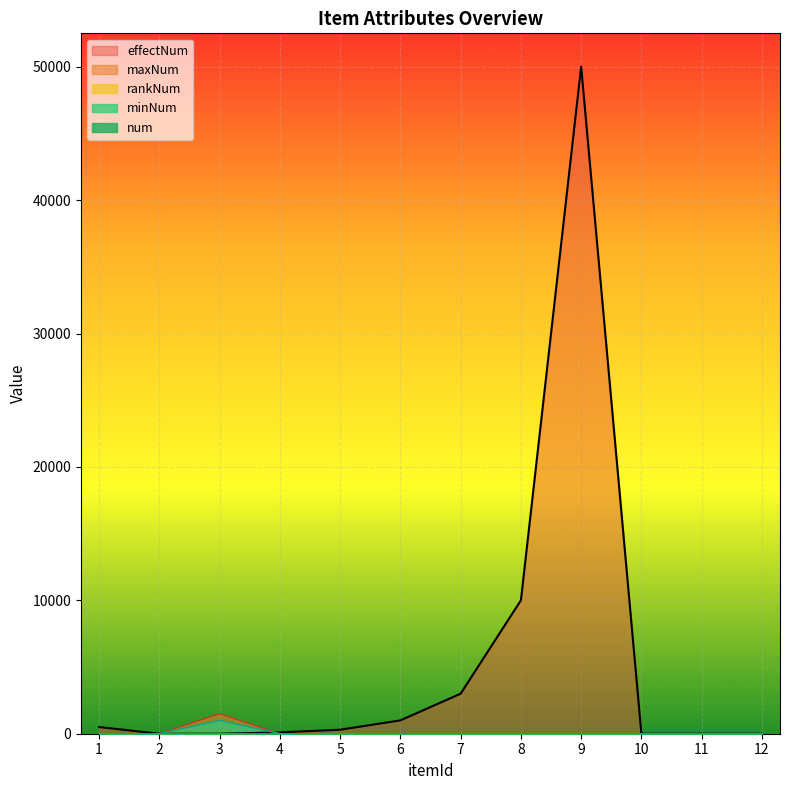

Which series changed the most between 1 and 9?

effectNum